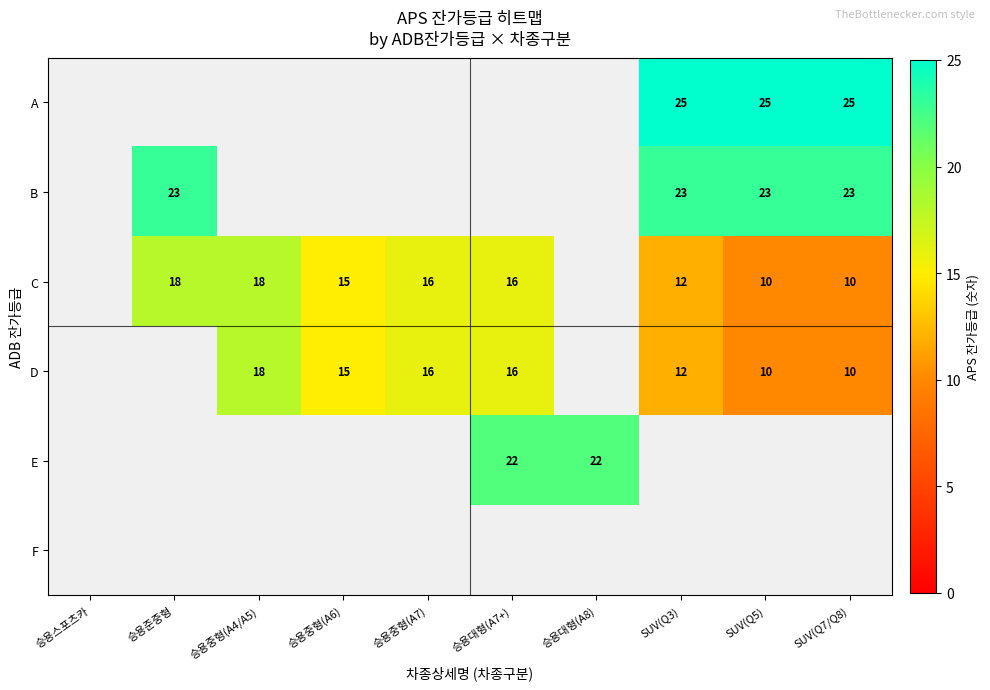

Is it true that C equals 6 at 승용중형(A6)?

False